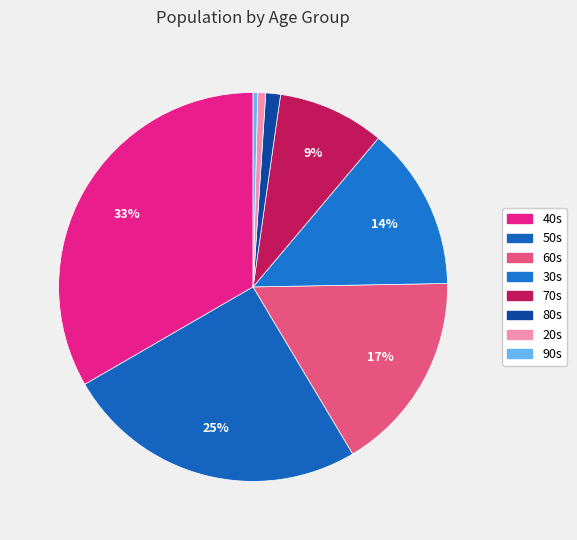

Count the number of slices in the pie.

8